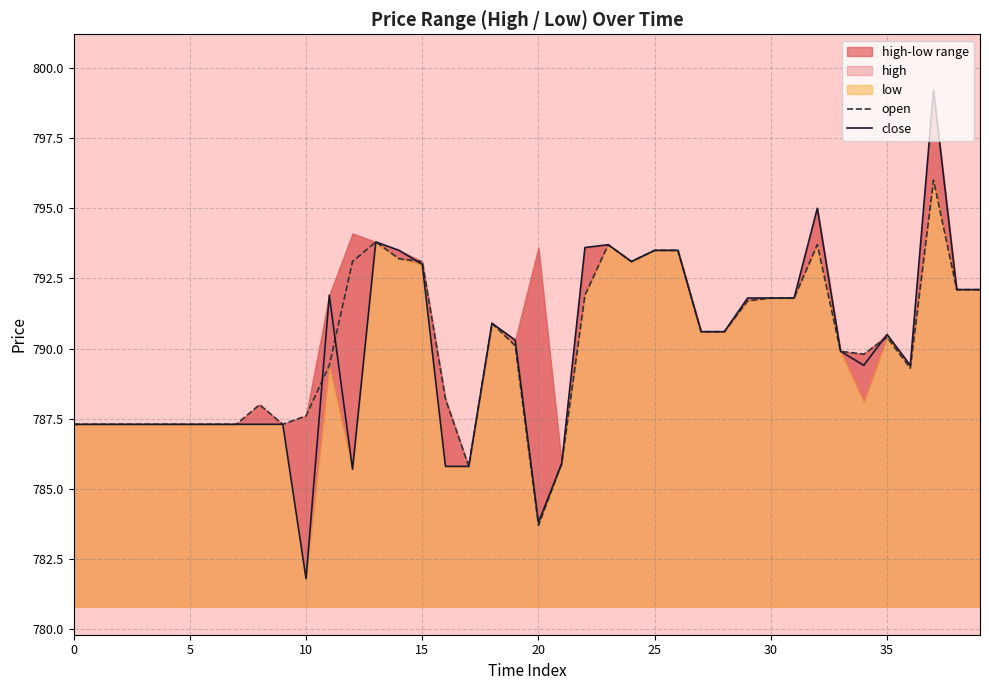

How many categories are shown in the chart?

40